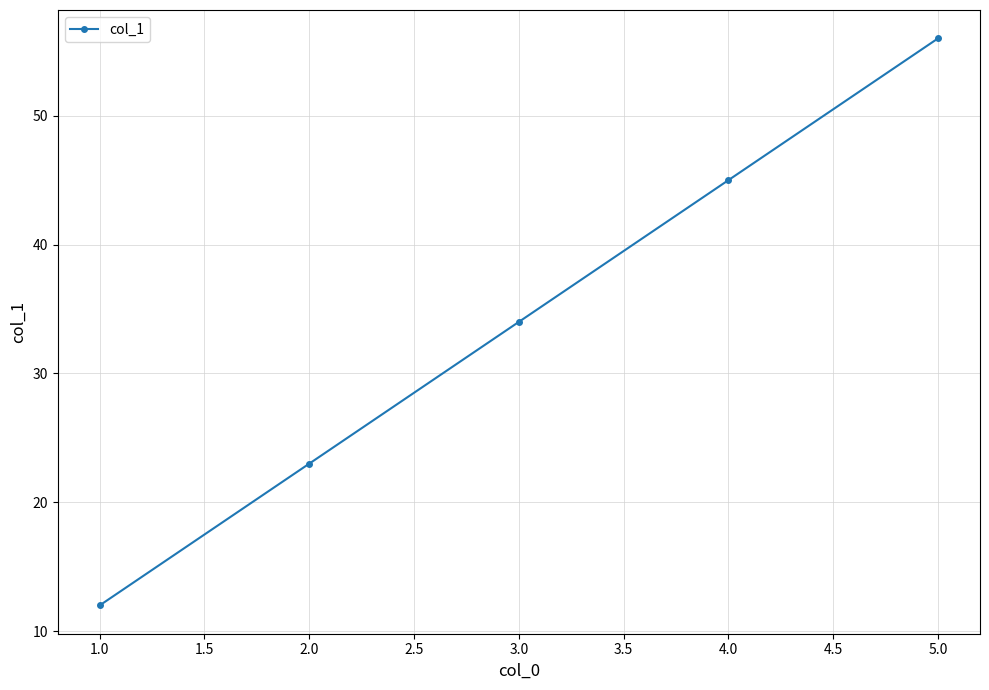

What is the difference between the maximum and minimum values?

44